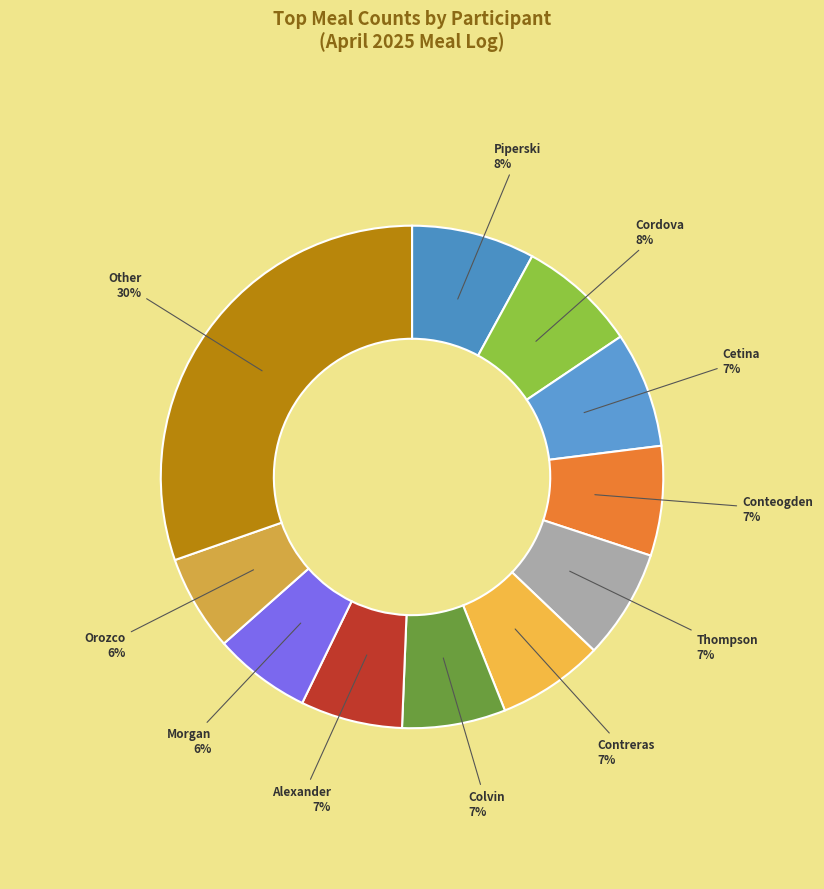

Count the number of slices in the pie.

11